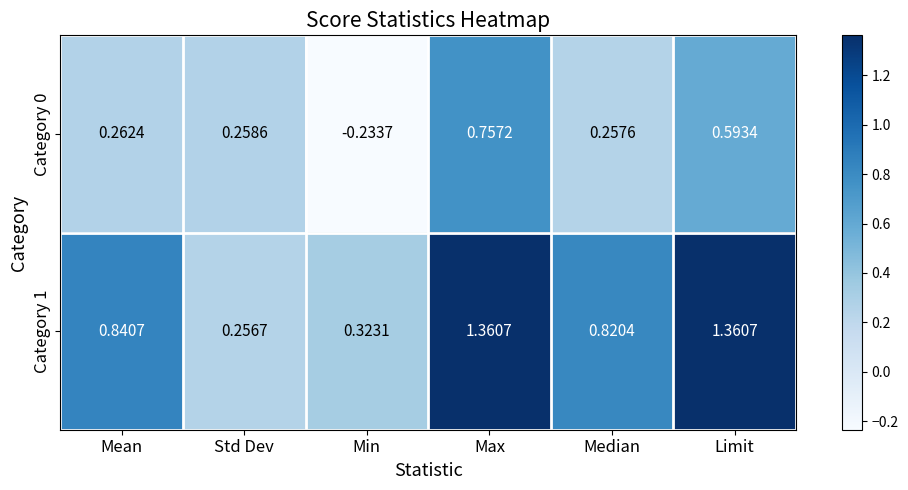

Where is Category 0 nearest to the value 0?

Min